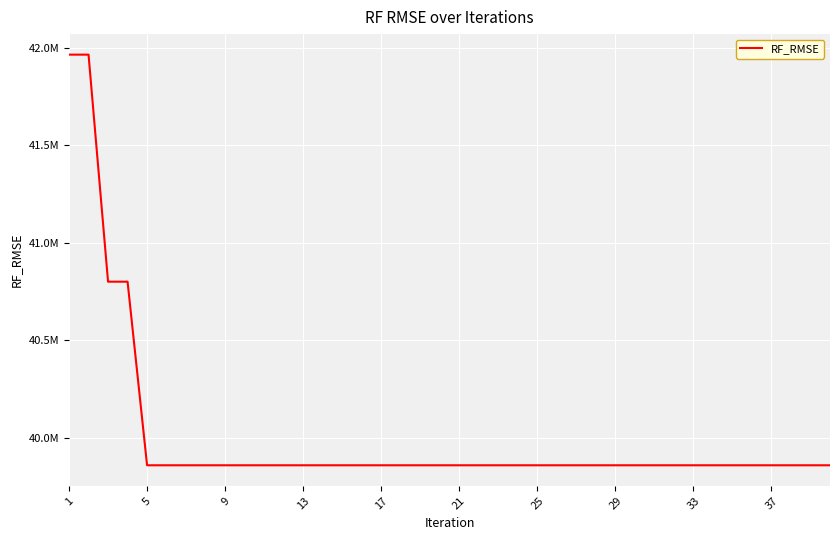

Reading right to left, what are all the values shown in this chart?

39857903.4	39857903.4	39857903.4	39857903.4	39857903.4	39857903.4	39857903.4	39857903.4	39857903.4	39857903.4	39857903.4	39857903.4	39857903.4	39857903.4	39857903.4	39857903.4	39857903.4	39857903.4	39857903.4	39857903.4	39857903.4	39857903.4	39857903.4	39857903.4	39857903.4	39857903.4	39857903.4	39857903.4	39857903.4	39857903.4	39857903.4	39857903.4	39857903.4	39857903.4	39857903.4	39857903.4	40799665.6	40799665.6	41964251.2	41964251.2